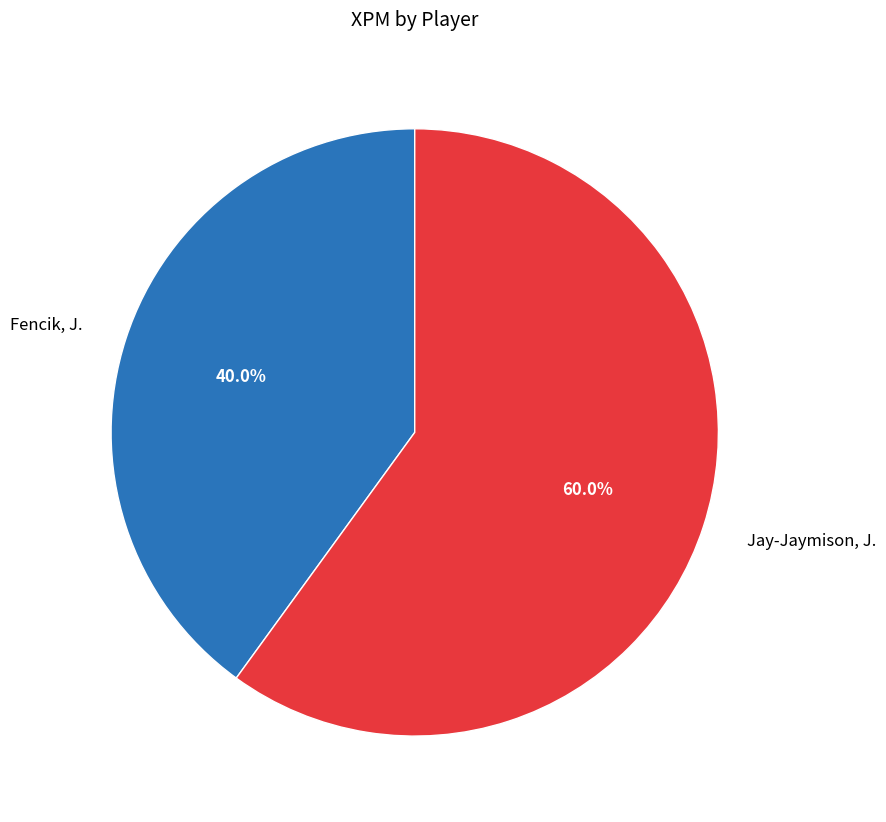

How many segments does this pie chart have?

2